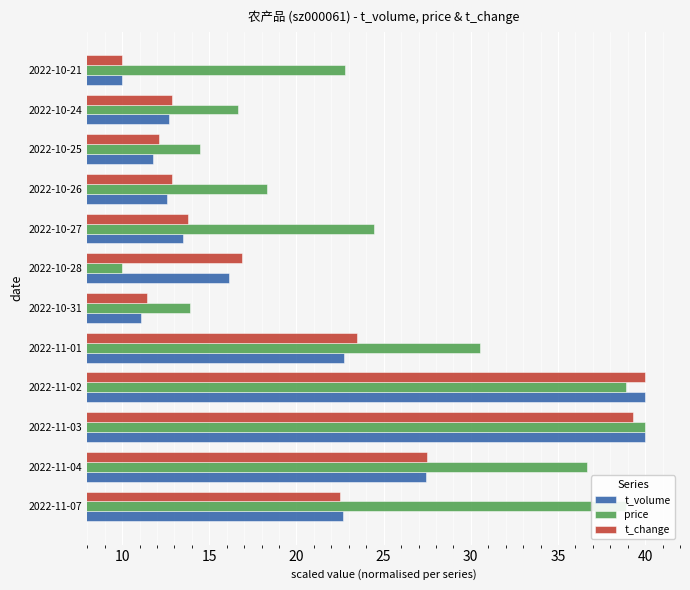

What is the difference between the highest and lowest values at 2022-10-25?

2.7